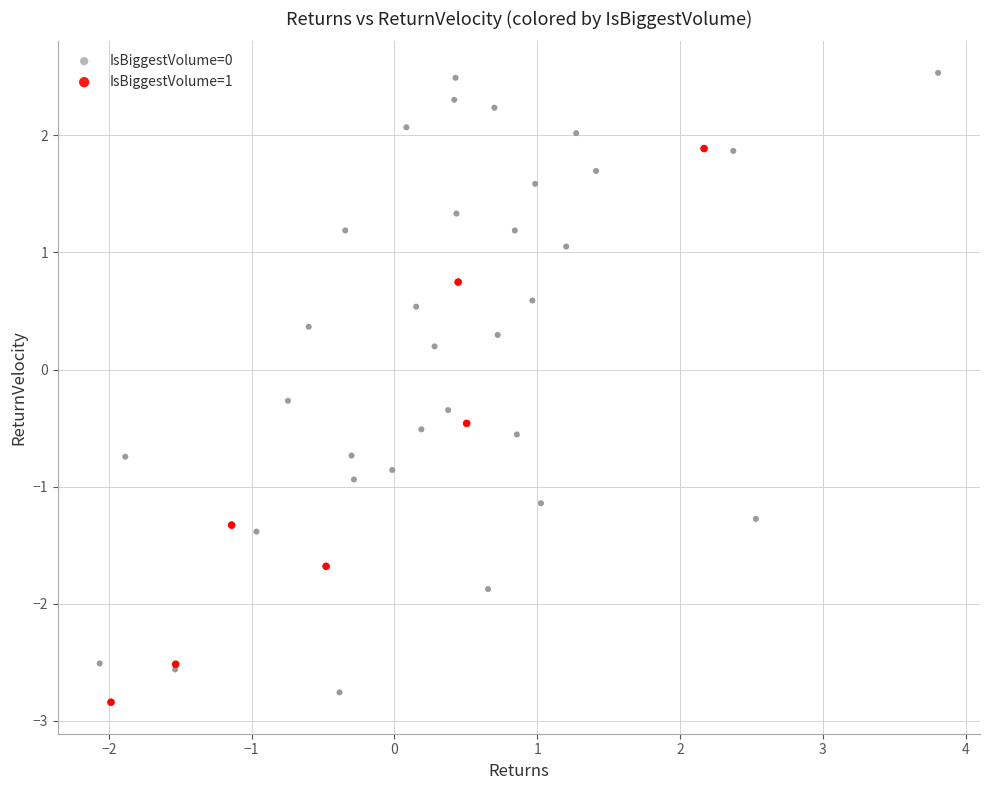

Which series has the widest spread of Y values?

IsBiggestVolume=0